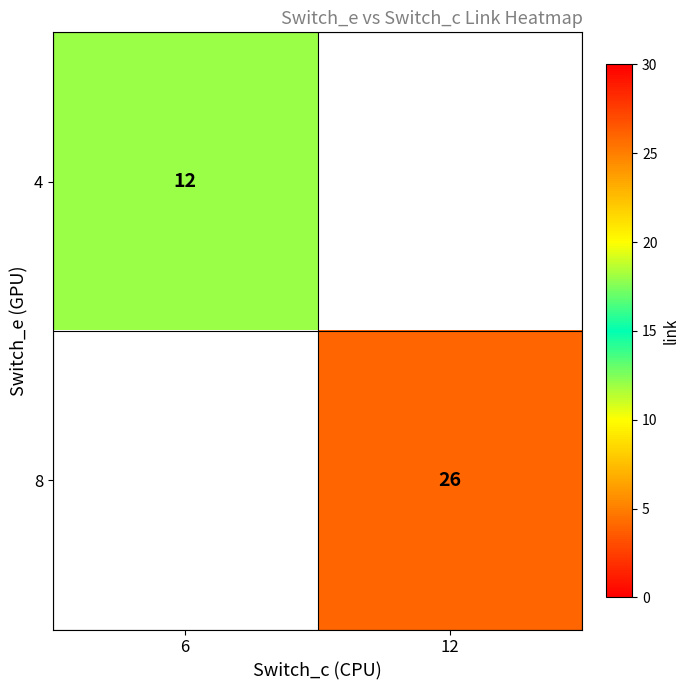

The 4 series shows 4 at 6. True or false?

False